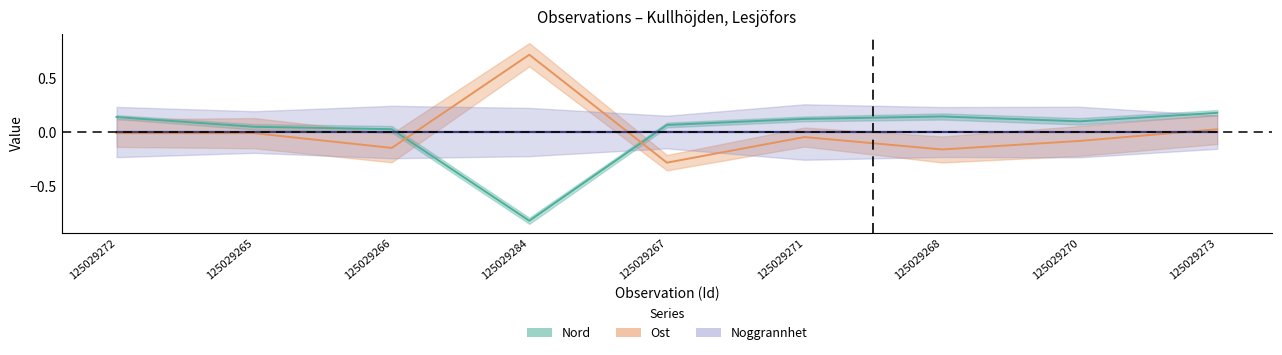

Reading left to right, list all the values displayed in this chart.

Nord: 125029272=0.1	125029265=0.0	125029266=0.0	125029284=-0.8	125029267=0.1	125029271=0.1	125029268=0.1	125029270=0.1	125029273=0.2
Ost: 125029272=-0.0	125029265=-0.0	125029266=-0.1	125029284=0.7	125029267=-0.3	125029271=-0.0	125029268=-0.2	125029270=-0.1	125029273=0.0